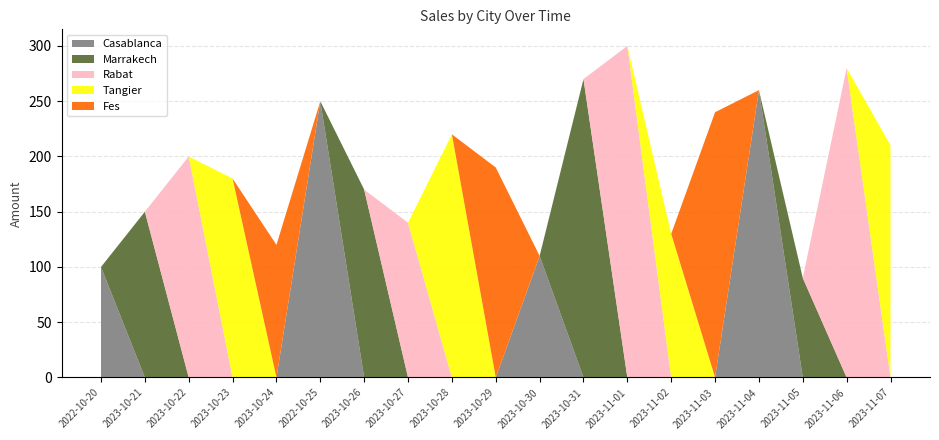

Reading left to right, what are all the values shown in this chart?

Casablanca: 2022-10-20=100	2023-10-21=0	2023-10-22=0	2023-10-23=0	2023-10-24=0	2022-10-25=250	2023-10-26=0	2023-10-27=0	2023-10-28=0	2023-10-29=0	2023-10-30=110	2023-10-31=0	2023-11-01=0	2023-11-02=0	2023-11-03=0	2023-11-04=260	2023-11-05=0	2023-11-06=0	2023-11-07=0
Marrakech: 2022-10-20=0	2023-10-21=150	2023-10-22=0	2023-10-23=0	2023-10-24=0	2022-10-25=0	2023-10-26=170	2023-10-27=0	2023-10-28=0	2023-10-29=0	2023-10-30=0	2023-10-31=270	2023-11-01=0	2023-11-02=0	2023-11-03=0	2023-11-04=0	2023-11-05=90	2023-11-06=0	2023-11-07=0
Rabat: 2022-10-20=0	2023-10-21=0	2023-10-22=200	2023-10-23=0	2023-10-24=0	2022-10-25=0	2023-10-26=0	2023-10-27=140	2023-10-28=0	2023-10-29=0	2023-10-30=0	2023-10-31=0	2023-11-01=300	2023-11-02=0	2023-11-03=0	2023-11-04=0	2023-11-05=0	2023-11-06=280	2023-11-07=0
Tangier: 2022-10-20=0	2023-10-21=0	2023-10-22=0	2023-10-23=180	2023-10-24=0	2022-10-25=0	2023-10-26=0	2023-10-27=0	2023-10-28=220	2023-10-29=0	2023-10-30=0	2023-10-31=0	2023-11-01=0	2023-11-02=130	2023-11-03=0	2023-11-04=0	2023-11-05=0	2023-11-06=0	2023-11-07=210
Fes: 2022-10-20=0	2023-10-21=0	2023-10-22=0	2023-10-23=0	2023-10-24=120	2022-10-25=0	2023-10-26=0	2023-10-27=0	2023-10-28=0	2023-10-29=190	2023-10-30=0	2023-10-31=0	2023-11-01=0	2023-11-02=0	2023-11-03=240	2023-11-04=0	2023-11-05=0	2023-11-06=0	2023-11-07=0